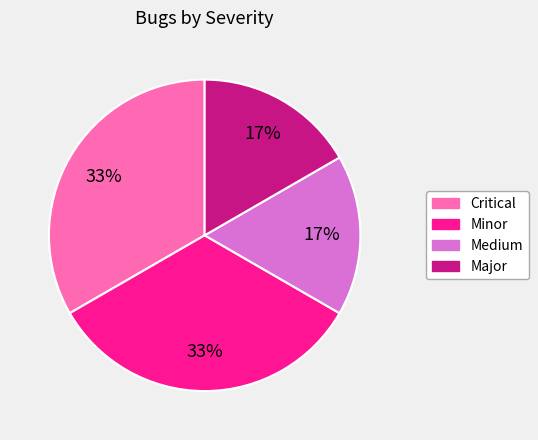

To the nearest percent, what is the average slice percentage?

25%